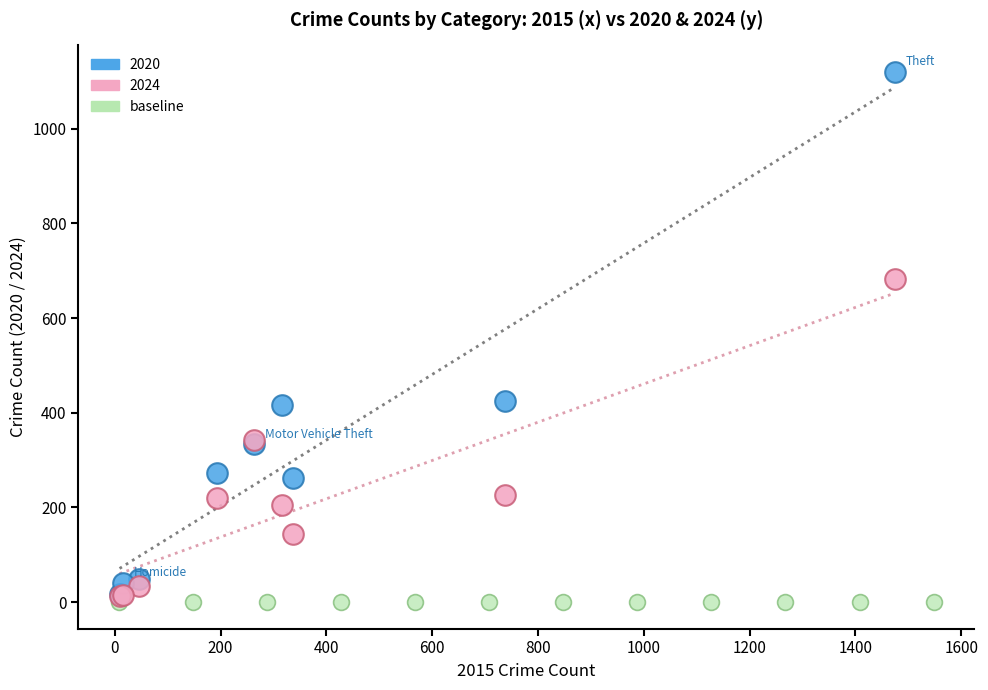

What are all the series names shown in the legend?

2020, 2024, baseline